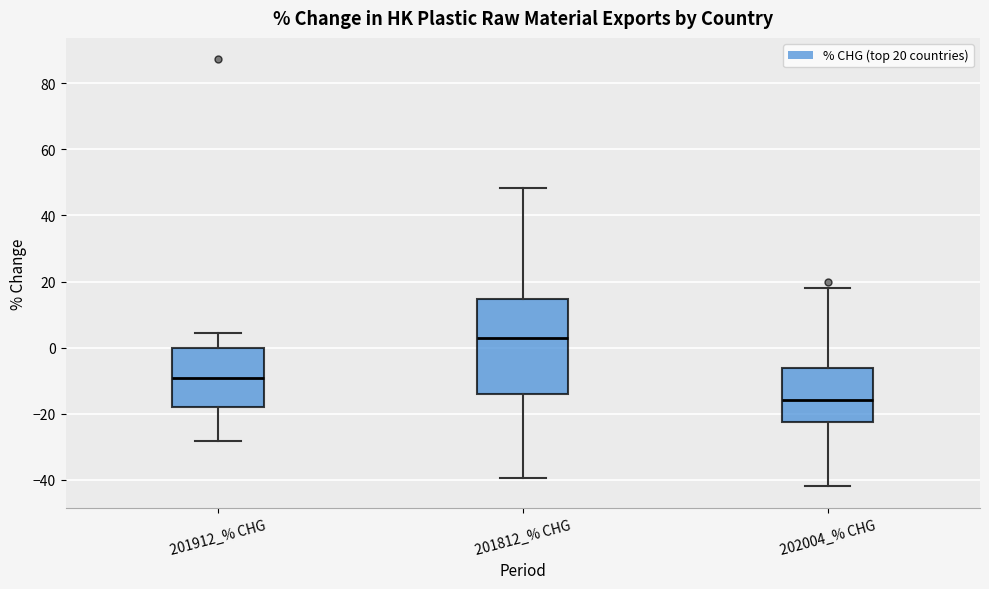

Comparing the boxes themselves (not the whiskers), which one is the tallest?

201812_% CHG